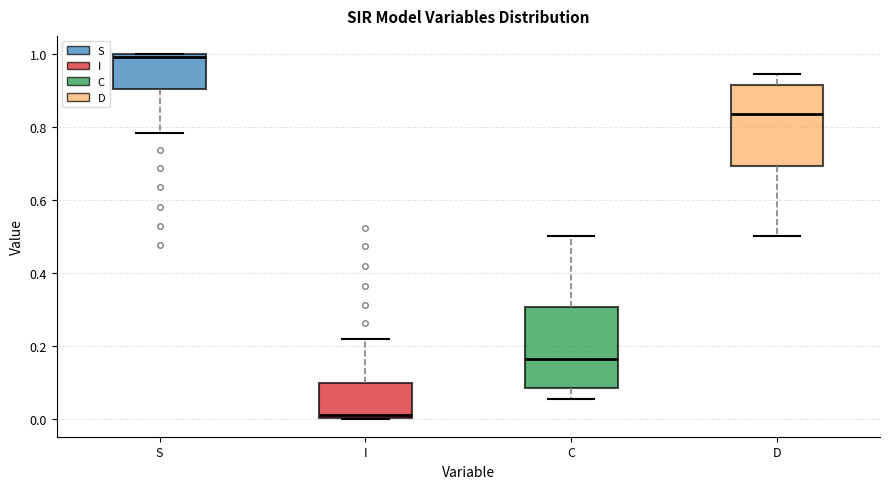

Where is the lower edge of the box for S on the y-axis? The values are not printed on the chart, so give them approximately, as read against the axis.

0.90